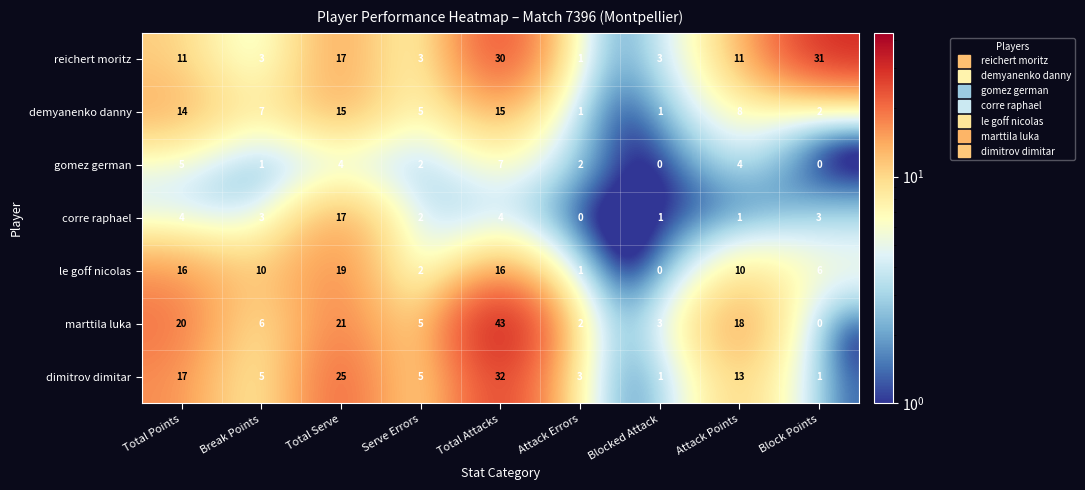

What is the difference between the highest and lowest values at Attack Errors?

3